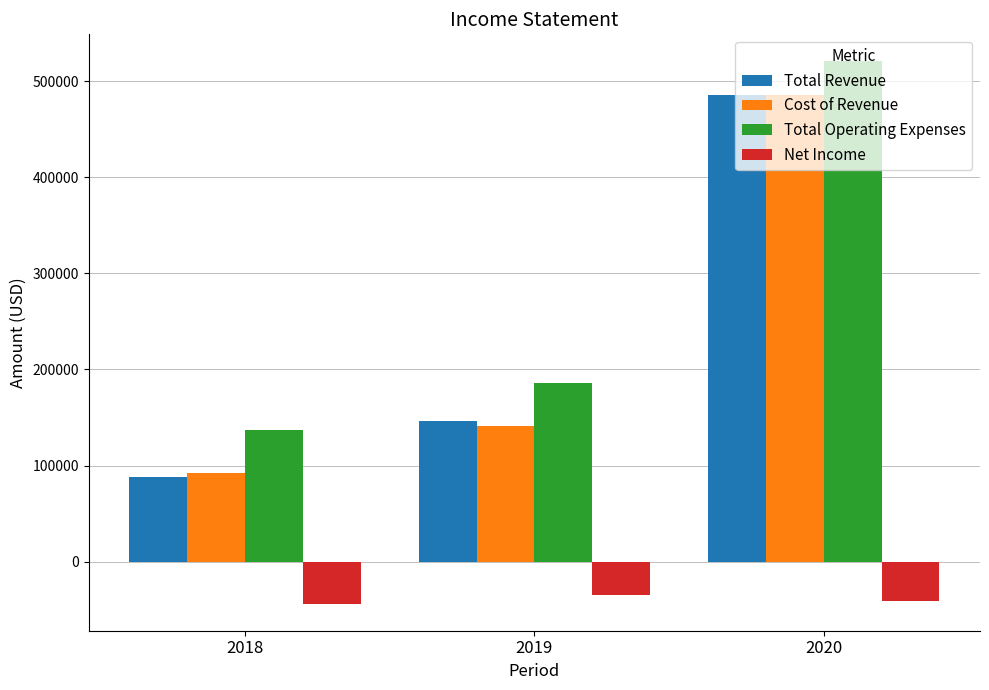

How many bars are there in each group?

4